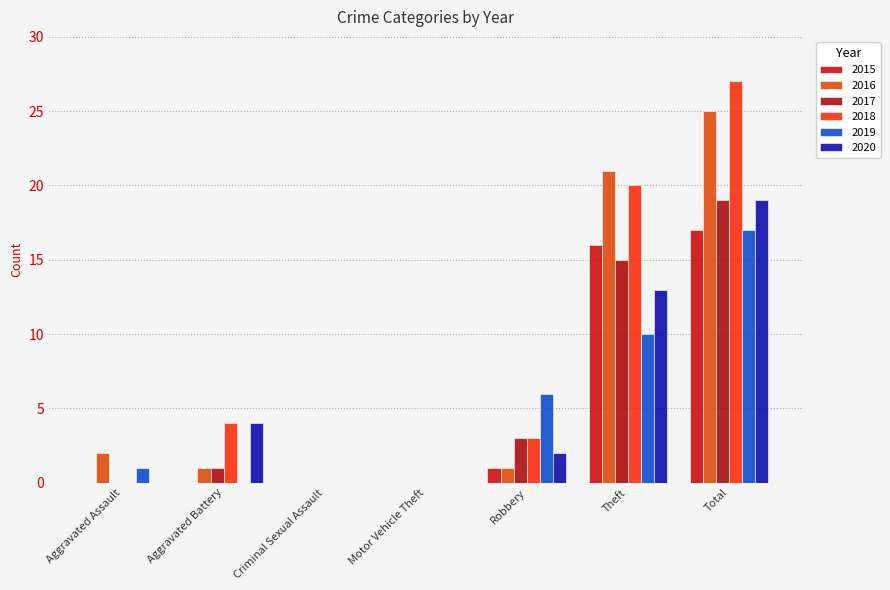

Where is 2016 nearest to the value 12?

Theft